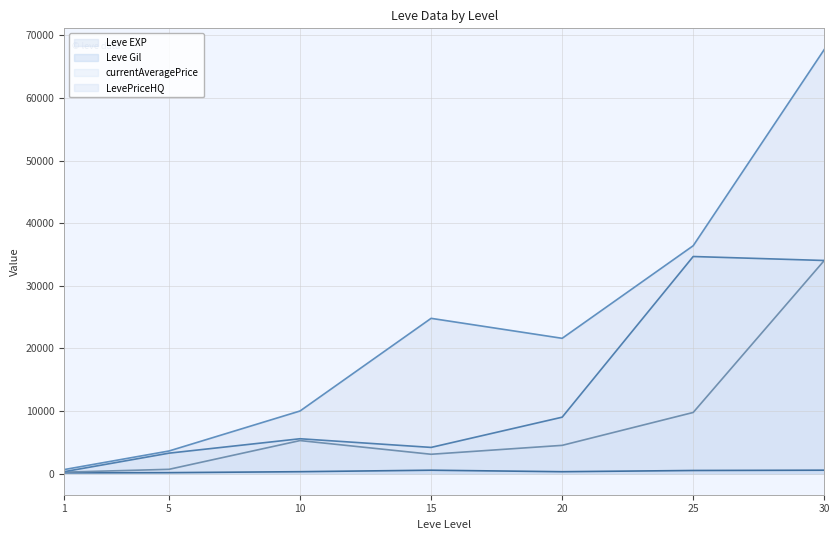

What is the average value of the Leve EXP series?

23532.9